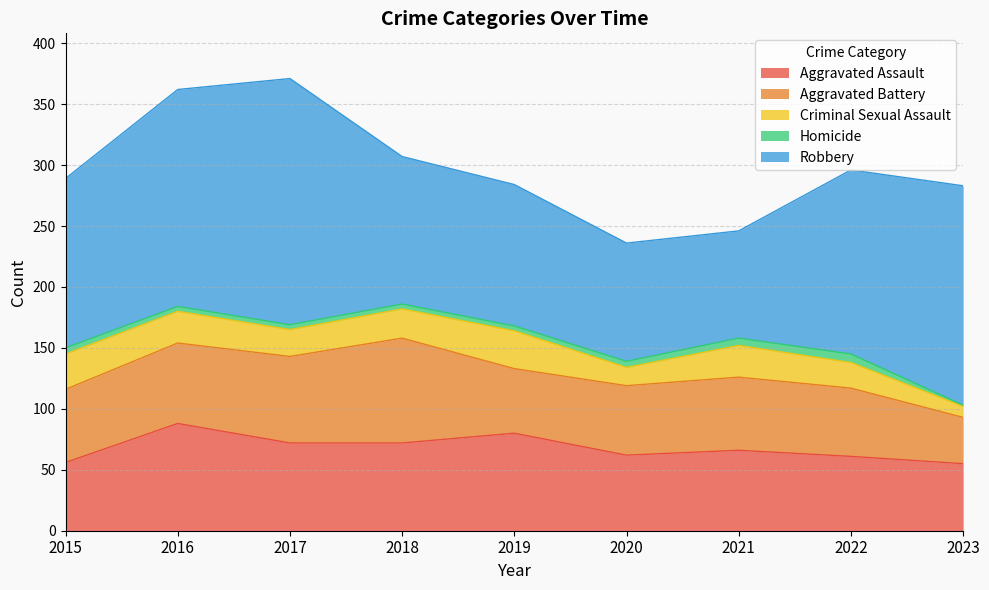

What is the greatest value displayed?

202